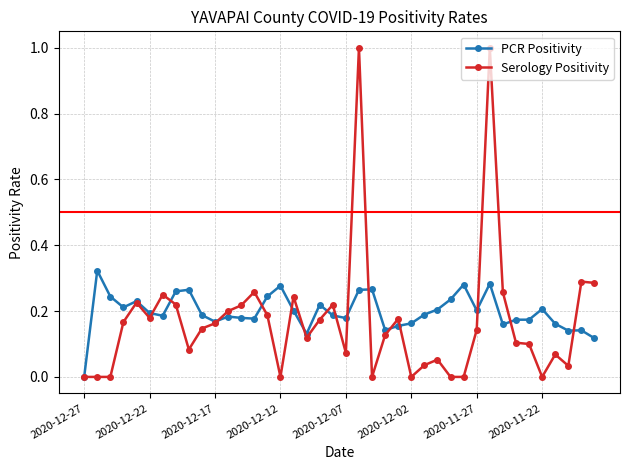

What is the maximum value shown in the chart?

1.0